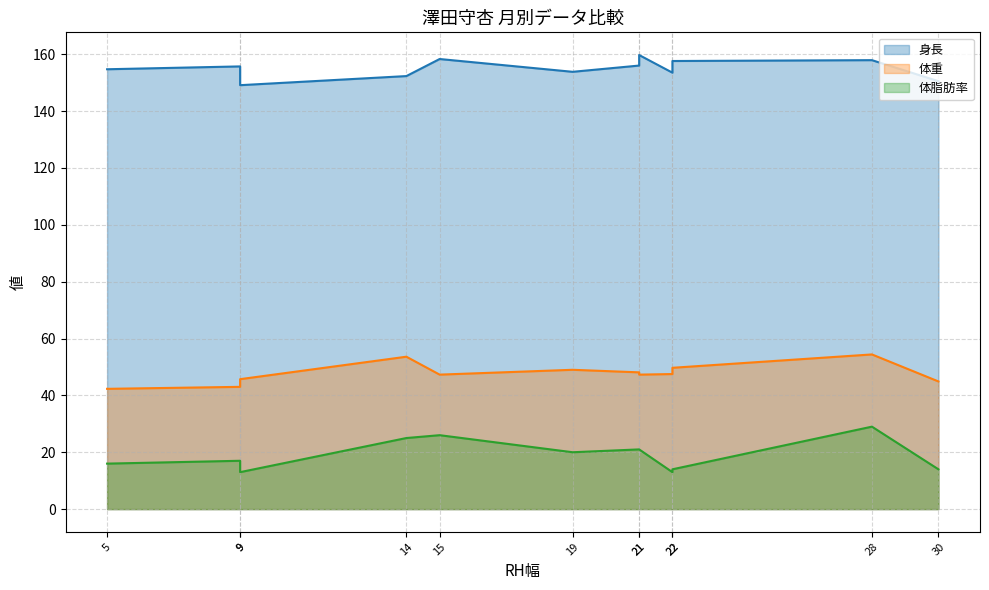

The value of 身長 at 14 is 152.3. True or false?

True